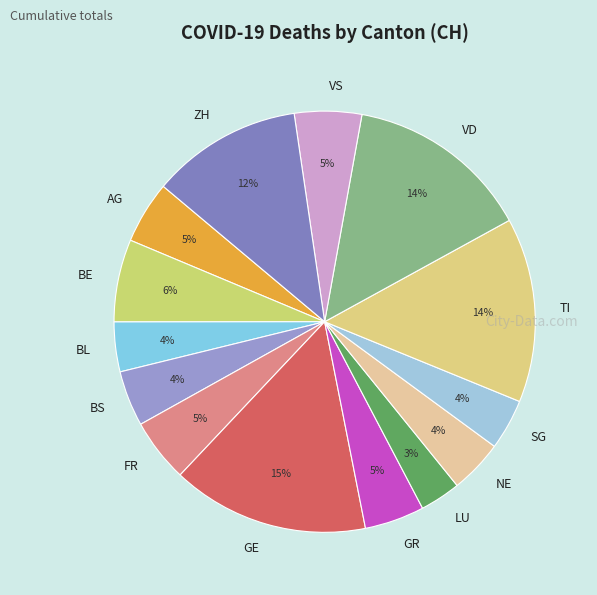

Does SG account for over 50% of the chart?

No